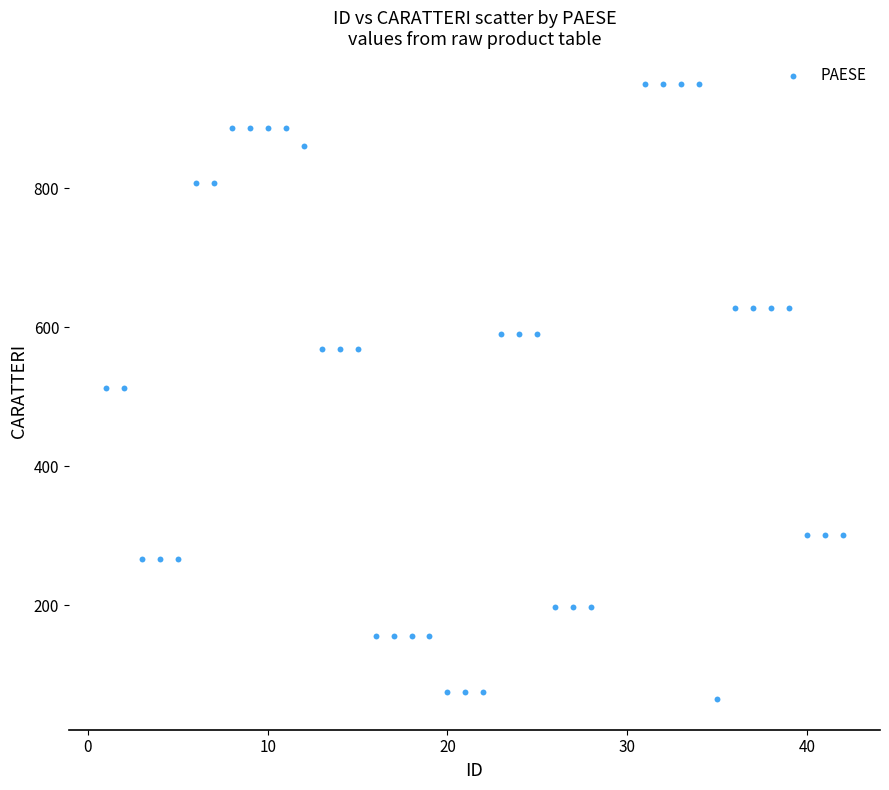

What is the range of X values (max minus min)?

41